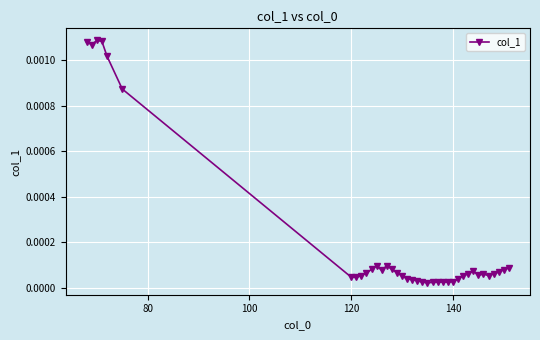

True or false: the data has more than 1 interior local peaks.

True